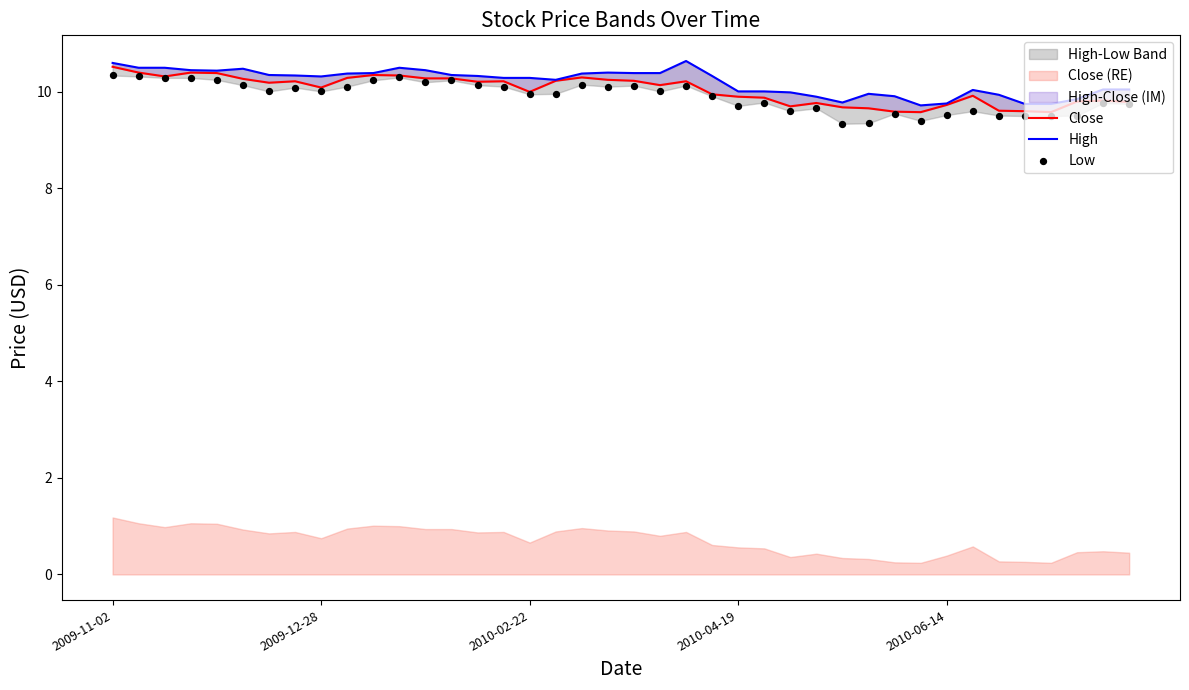

At which category is the sum across all series the highest?

2009-11-02